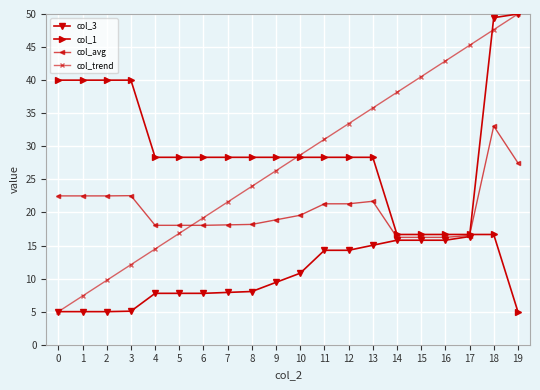

The value of col_1 at 16 is 5.0. True or false?

False